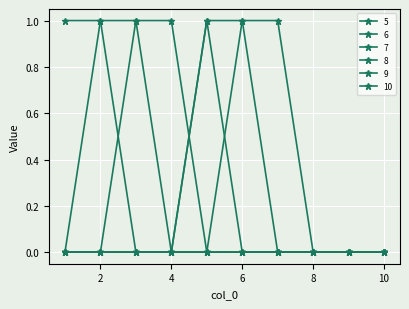

List the labels in order of 10 value, largest first.

6, 7, 1, 2, 3, 4, 5, 8, 9, 10